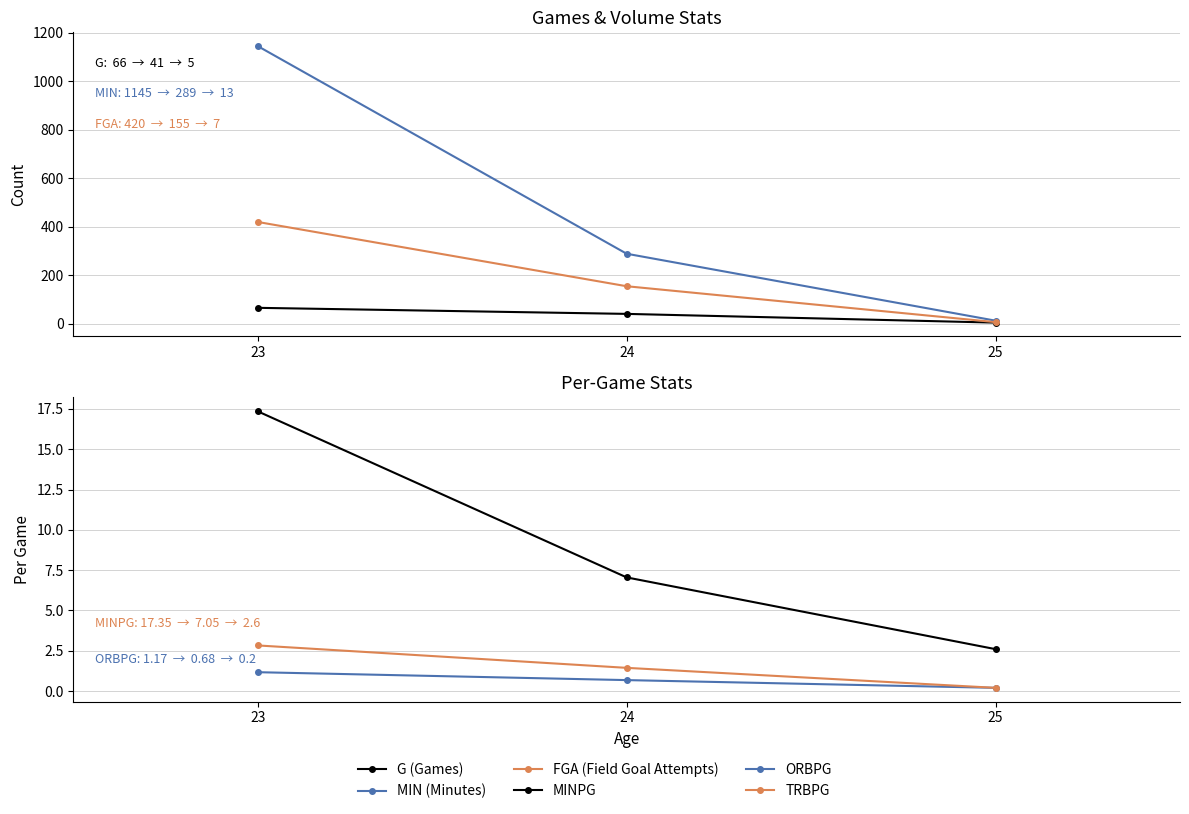

At how many categories does at least one series exceed 724?

1